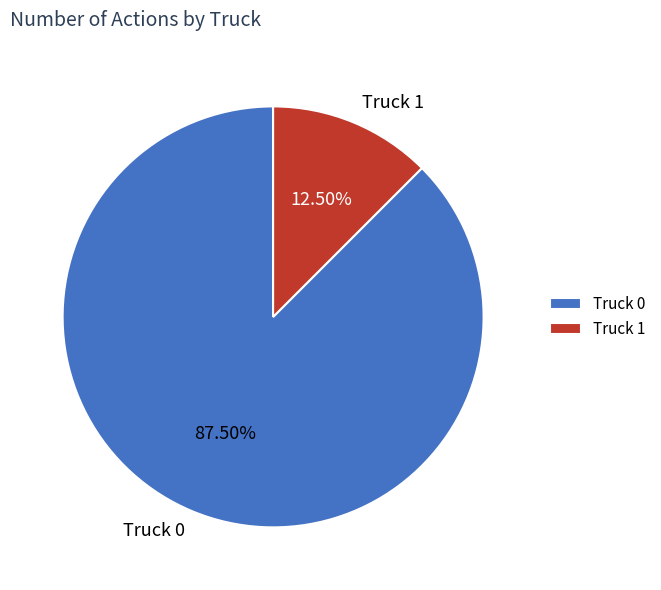

Which slice represents more than half of the pie?

Truck 0